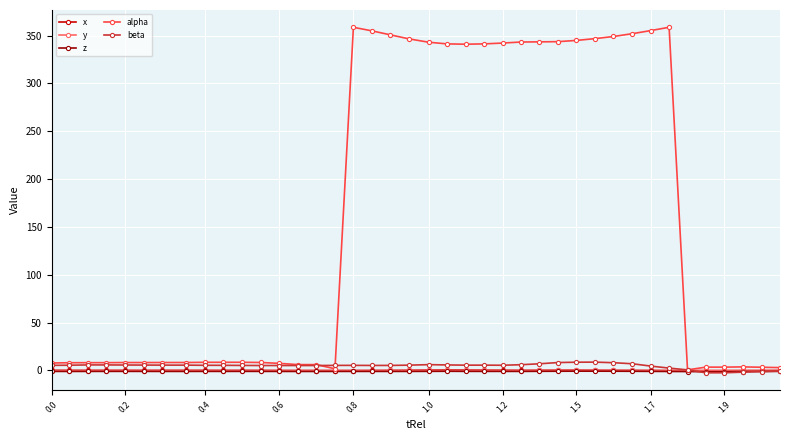

What are all the series names shown in the legend?

x, y, z, alpha, beta